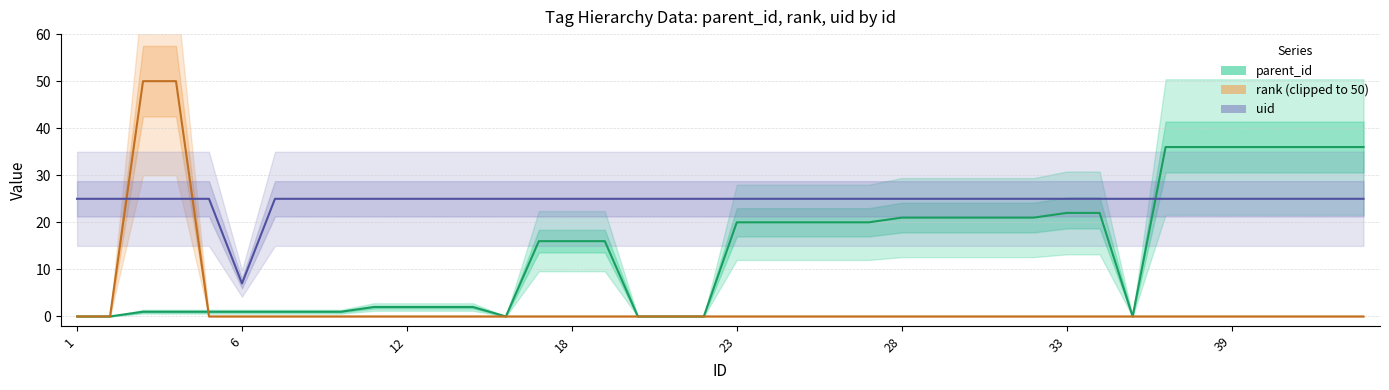

True or false: rank (clipped) has a value of 0 at 6.

True